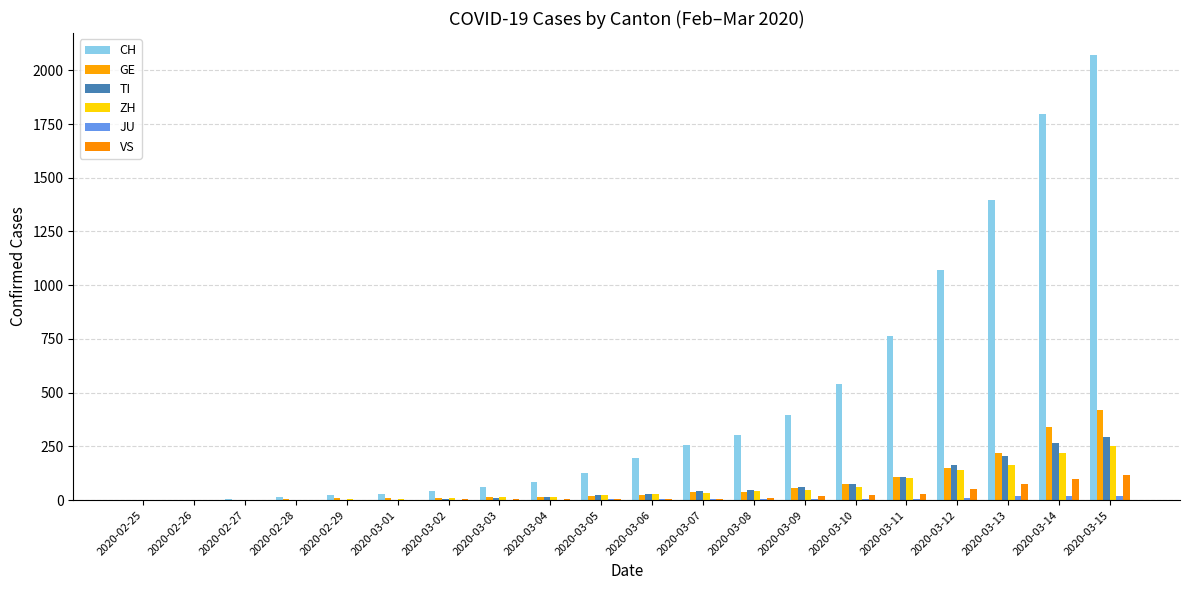

How many categories are shown in the chart?

20